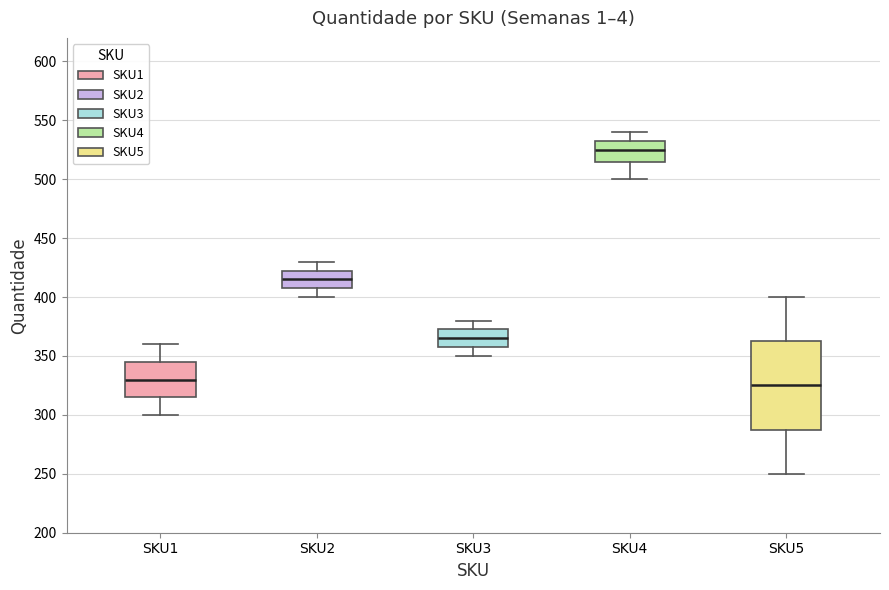

Which box has the highest median line?

SKU4